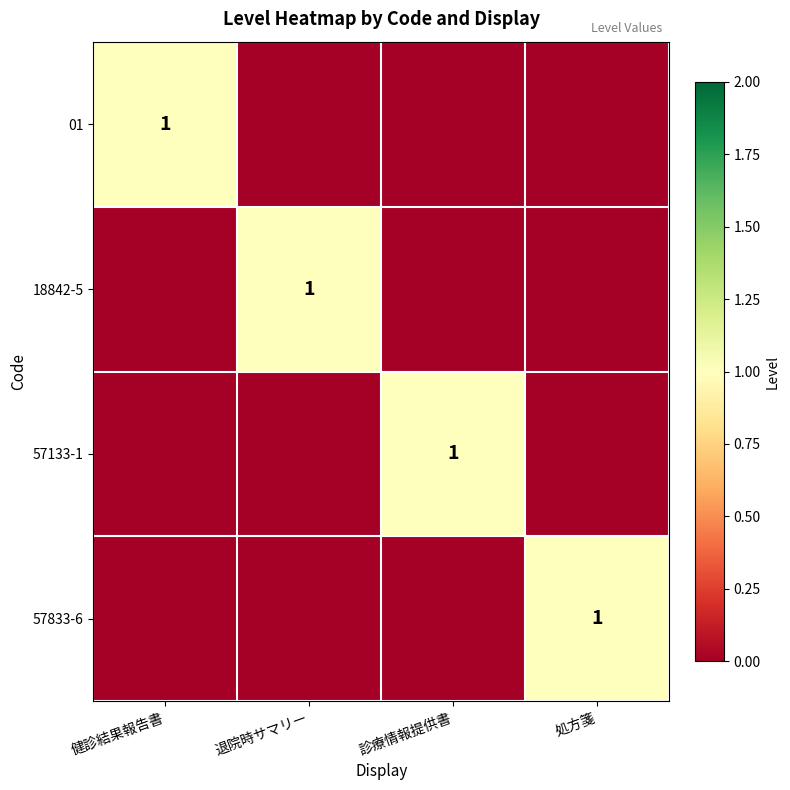

True or false: 18842-5 has a value of 1 at 退院時サマリー.

True